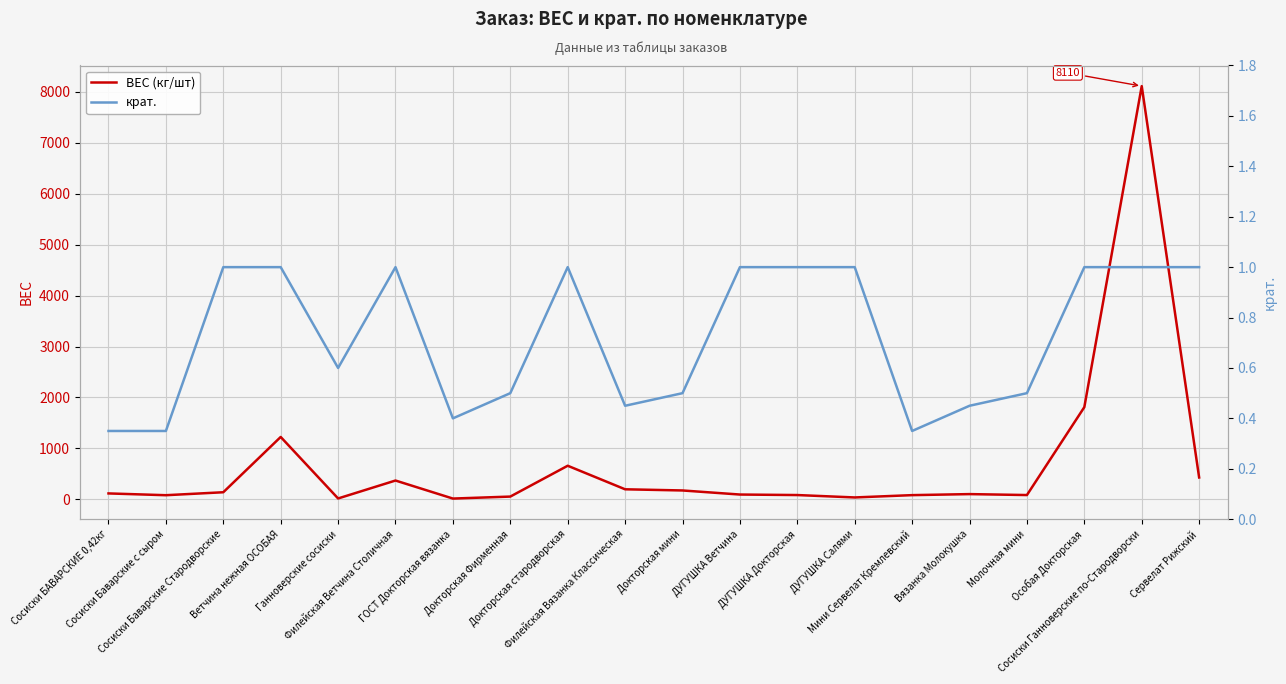

How many interior local valleys does the ВЕС (кг/шт) series have?

5